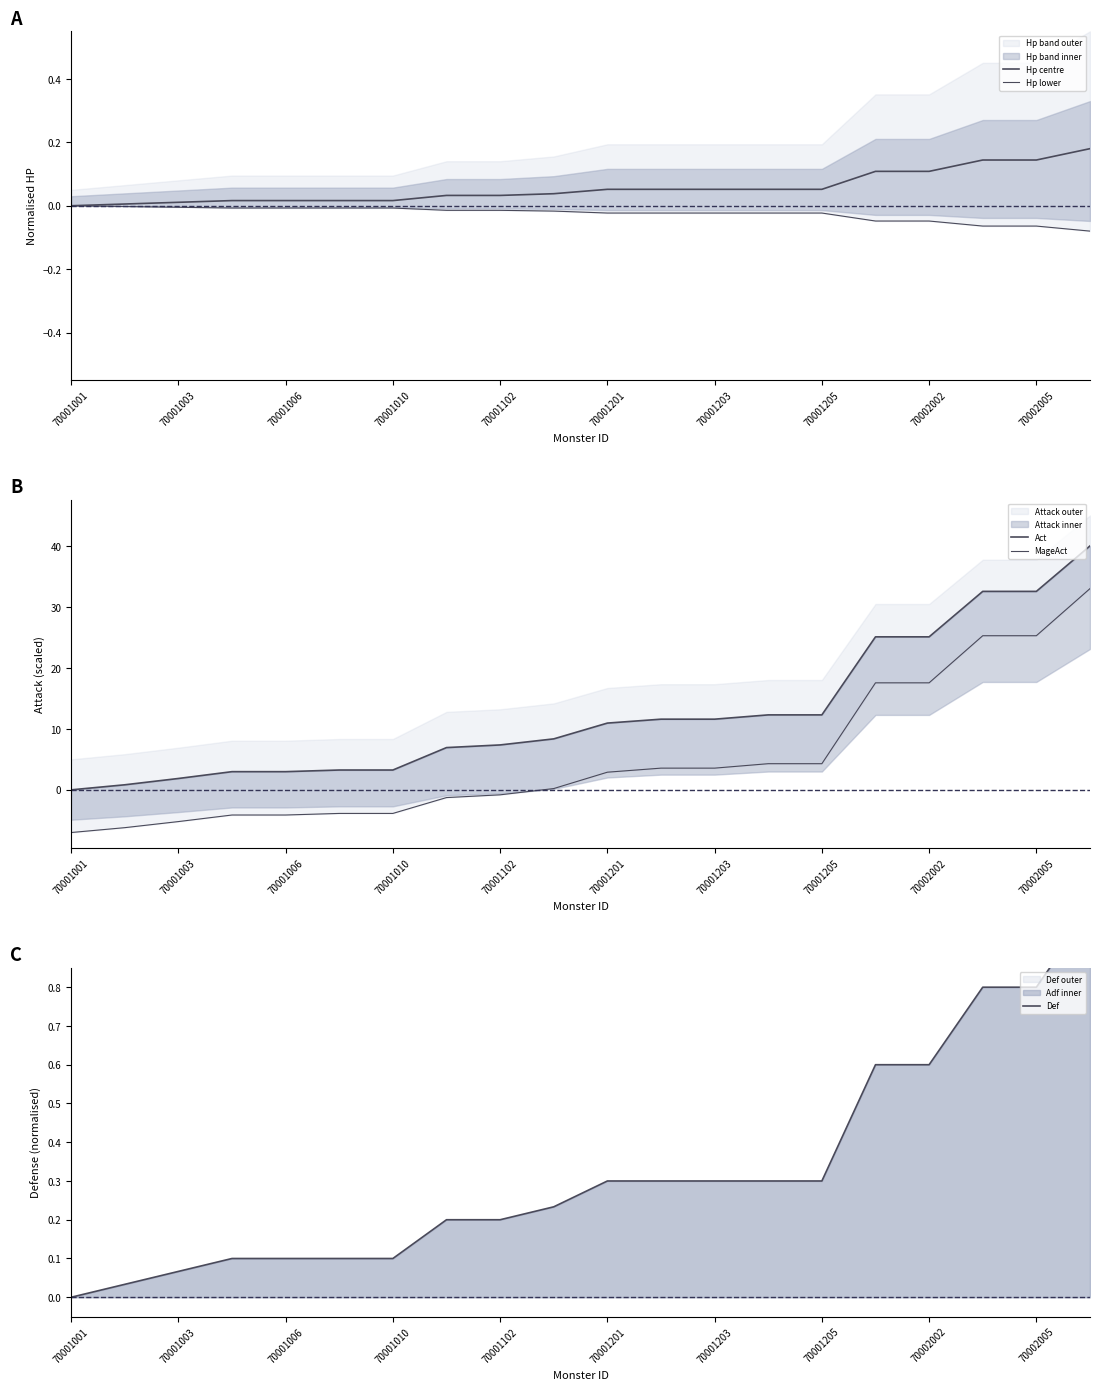

Reading left to right, list all the values displayed in this chart.

Hp centre: 0.0	0.0	0.0	0.0	0.0	0.0	0.0	0.0	0.0	0.0	0.1	0.1	0.1	0.1	0.1	0.1	0.1	0.1	0.1	0.2
Hp lower: -0.0	-0.0	-0.0	-0.0	-0.0	-0.0	-0.0	-0.0	-0.0	-0.0	-0.0	-0.0	-0.0	-0.0	-0.0	-0.0	-0.0	-0.1	-0.1	-0.1
Act: 0.0	0.8	1.9	3.0	3.0	3.3	3.3	6.9	7.4	8.4	10.9	11.6	11.6	12.3	12.3	25.1	25.1	32.5	32.5	40.0
MageAct: -7.0	-6.2	-5.2	-4.1	-4.1	-3.9	-3.9	-1.3	-0.8	0.2	2.9	3.6	3.6	4.3	4.3	17.6	17.6	25.3	25.3	33.0
Def: 0.0	0.0	0.1	0.1	0.1	0.1	0.1	0.2	0.2	0.2	0.3	0.3	0.3	0.3	0.3	0.6	0.6	0.8	0.8	1.0